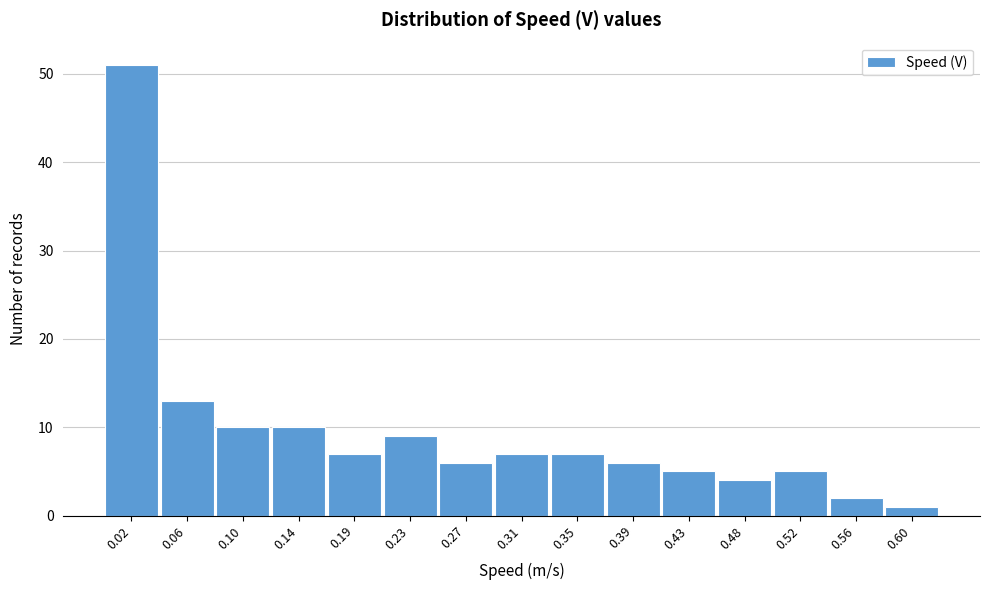

Reading left to right, list every bar in this chart as the range it spans on the x-axis followed by its height. Neither the bar edges nor the heights are printed on the chart, so give them approximately, as read against the axes.

0.000 to 0.040: 51
0.040 to 0.085: 13
0.085 to 0.125: 10
0.125 to 0.165: 10
0.165 to 0.205: 7
0.205 to 0.250: 9
0.250 to 0.290: 6
0.290 to 0.330: 7
0.330 to 0.370: 7
0.370 to 0.415: 6
0.415 to 0.455: 5
0.455 to 0.495: 4
0.495 to 0.535: 5
0.535 to 0.580: 2
0.580 to 0.620: 1